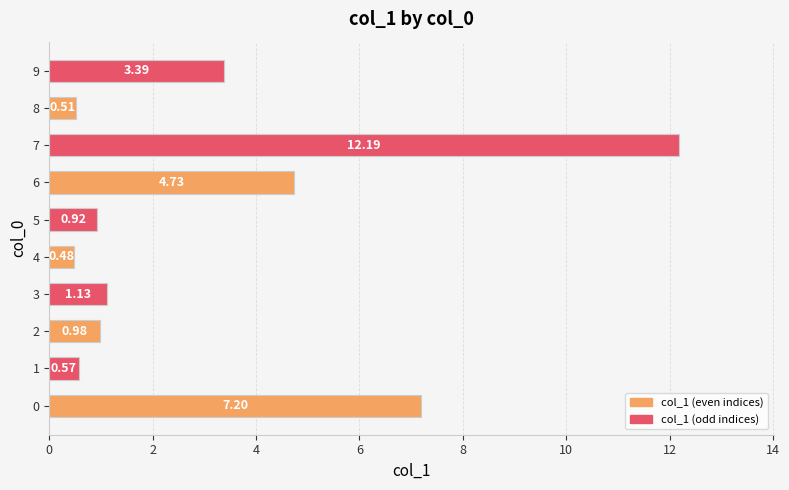

Which category has the highest value across all series?

7